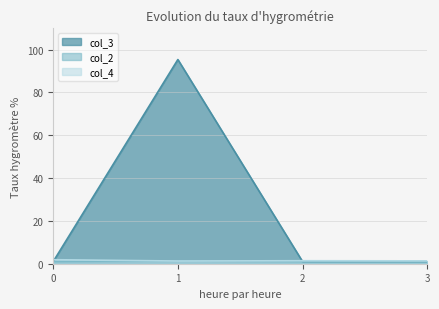

Between 3 and 2, which is larger?

2